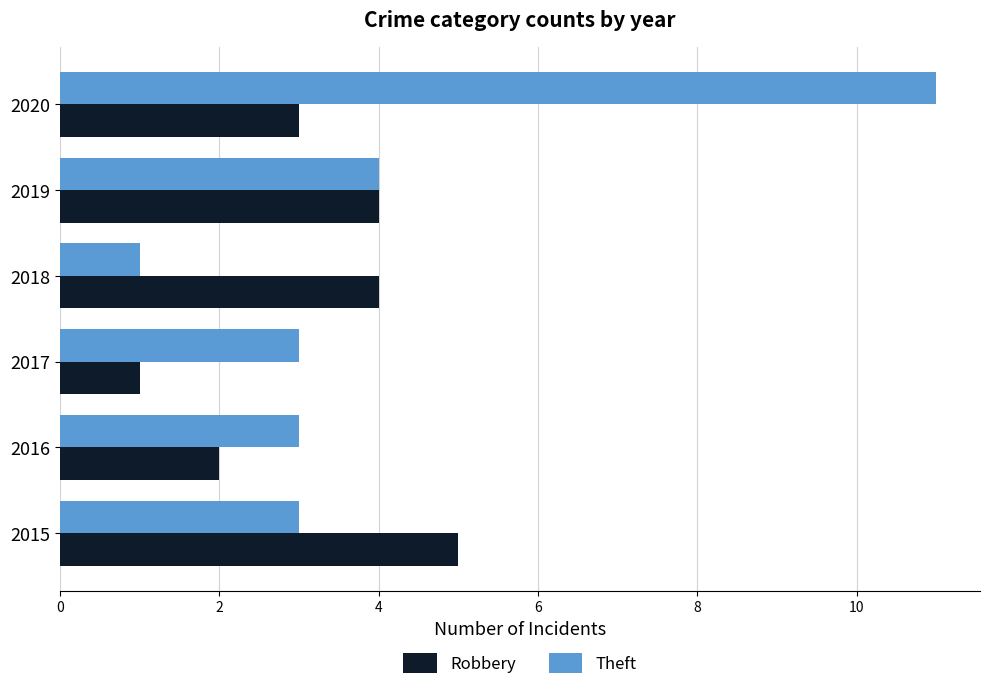

Which series has the largest total across all categories?

Theft